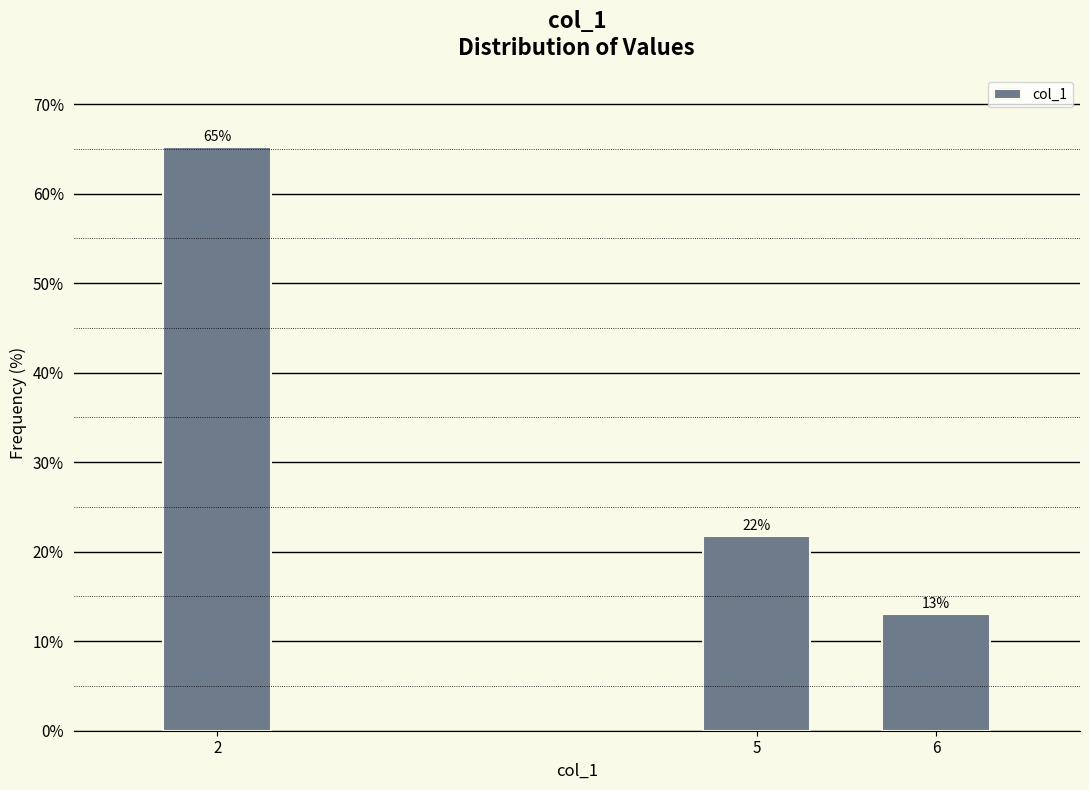

Which category has the lowest value across all series?

6